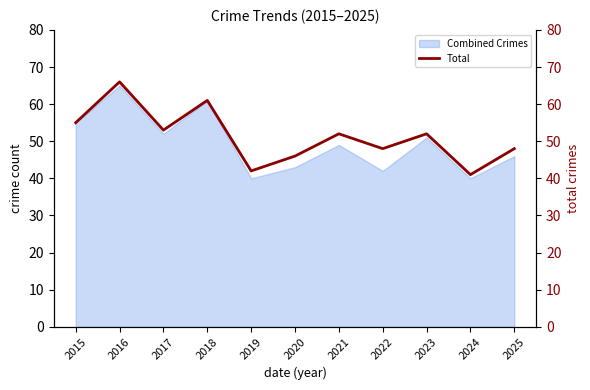

What is the minimum value shown in the chart?

41